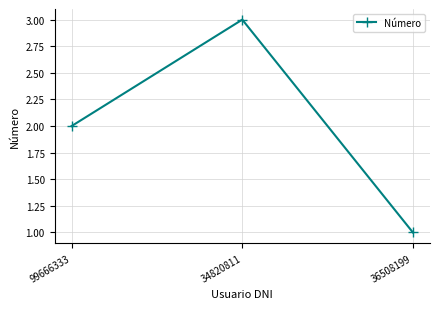

Approximately how many times larger is the value at 99666333 compared to 36508199?

2.0